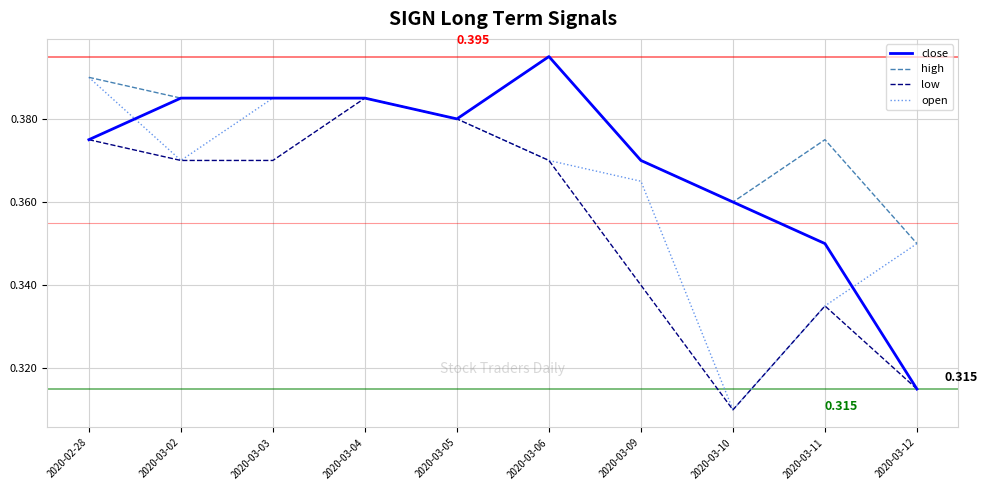

Which series has the largest total across all categories?

high